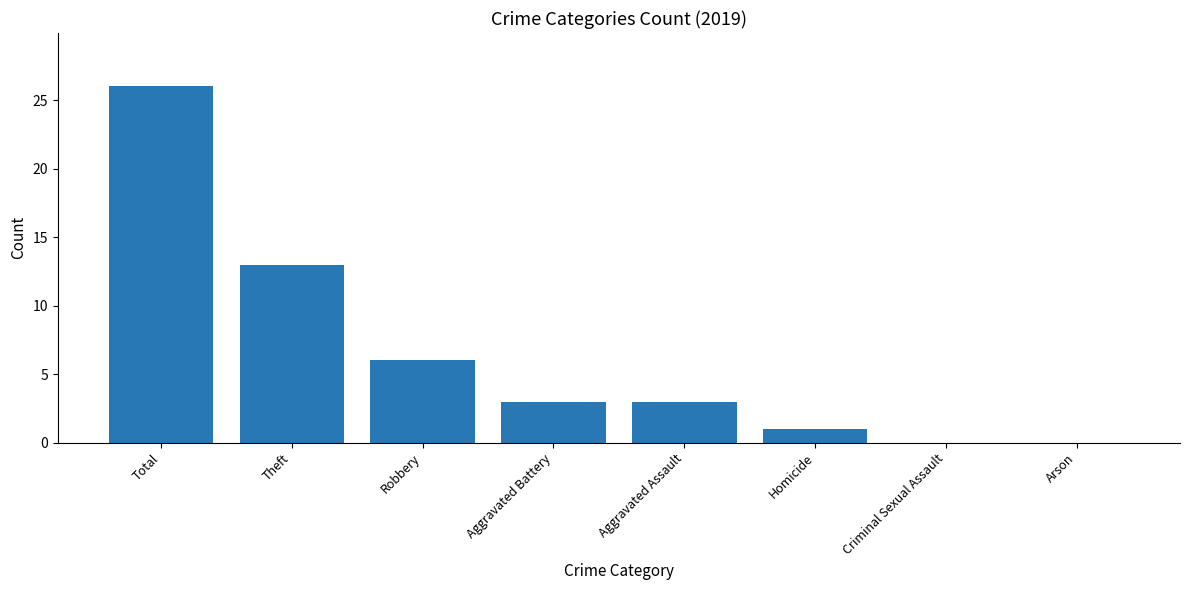

What value does the data have at Robbery, to the nearest 5?

5